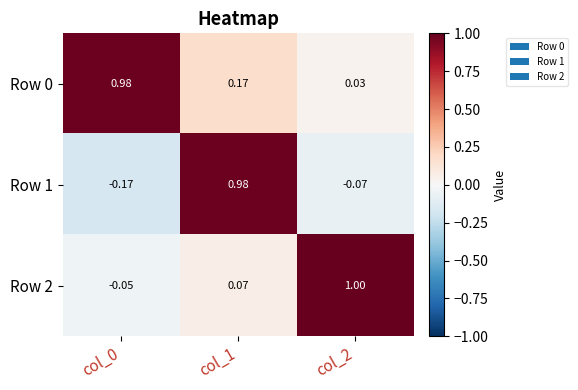

Is the value of Row 2 at col_0 greater than the value of Row 0 at col_2?

No